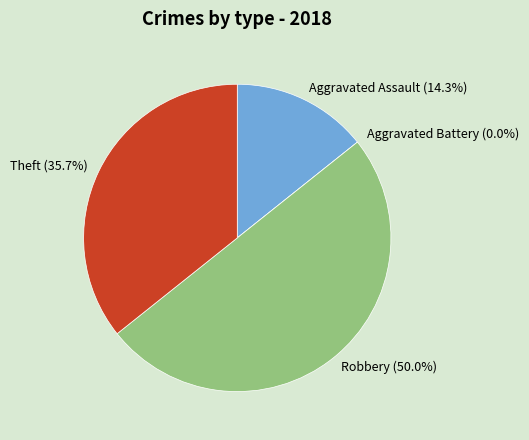

Approximately how many times larger is the value at Theft compared to Aggravated Assault?

2.5